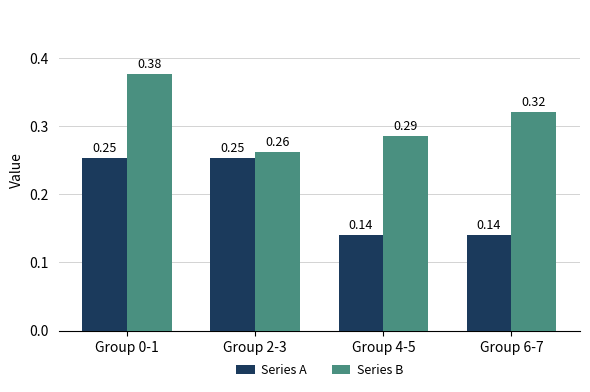

What position from the left is Group 4-5?

3